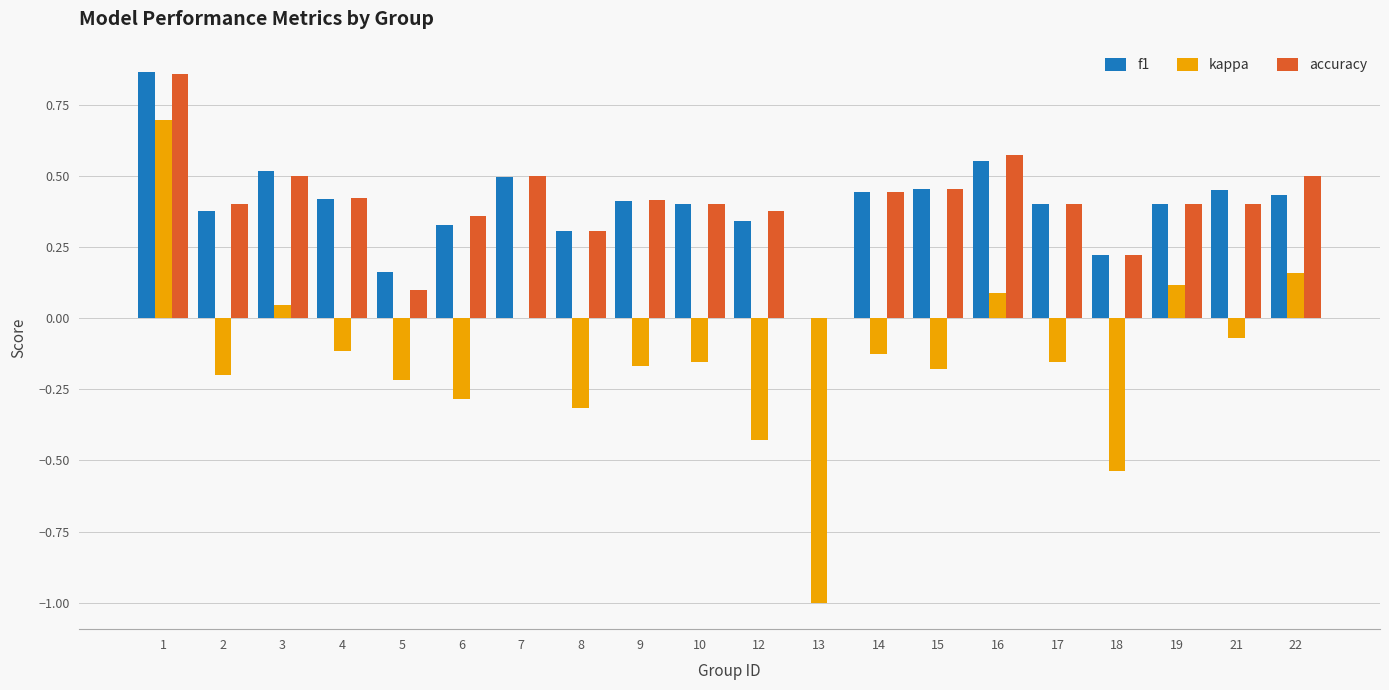

Is it true that accuracy equals 0.1 at 19?

False